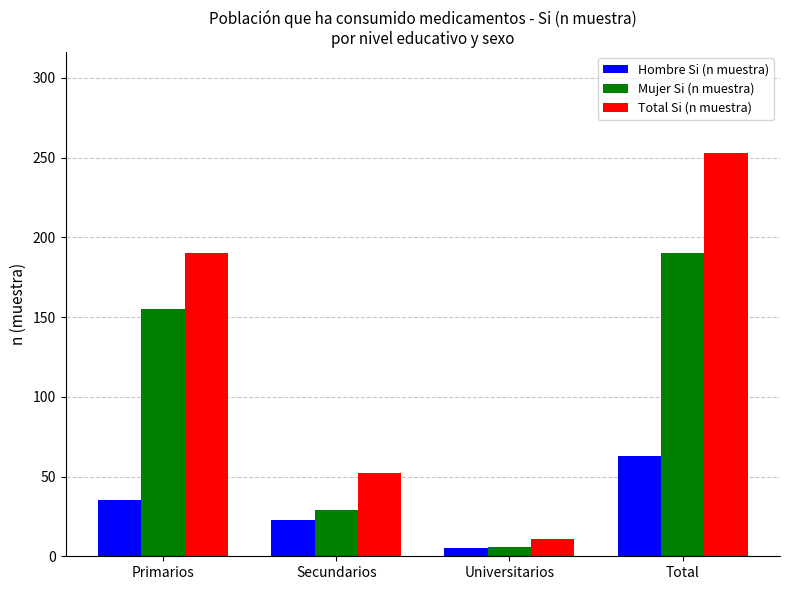

At which label is Total Si (n muestra) closest to 132?

Primarios